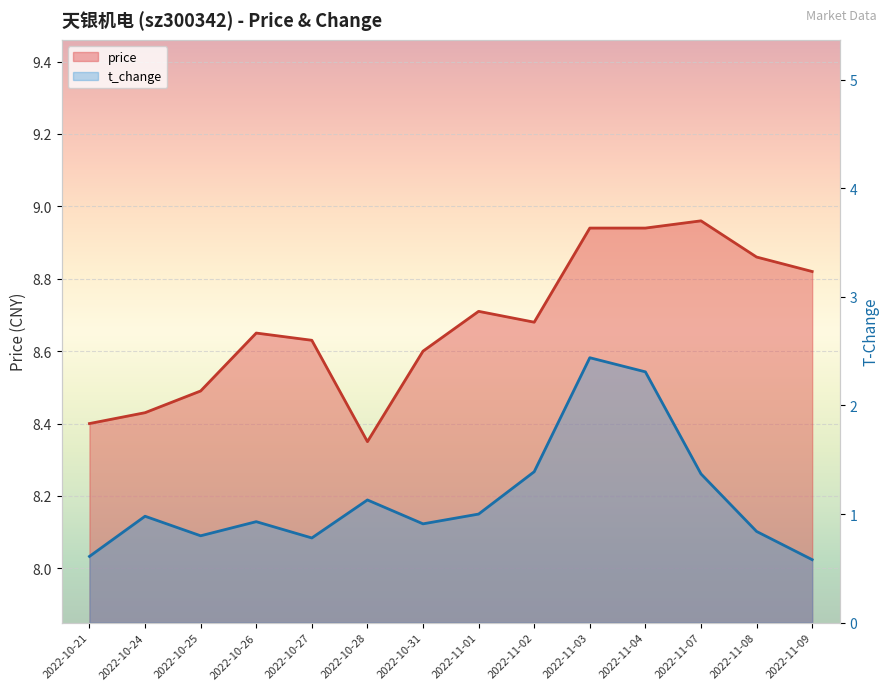

What is the total value across all series at 2022-11-04?

11.2